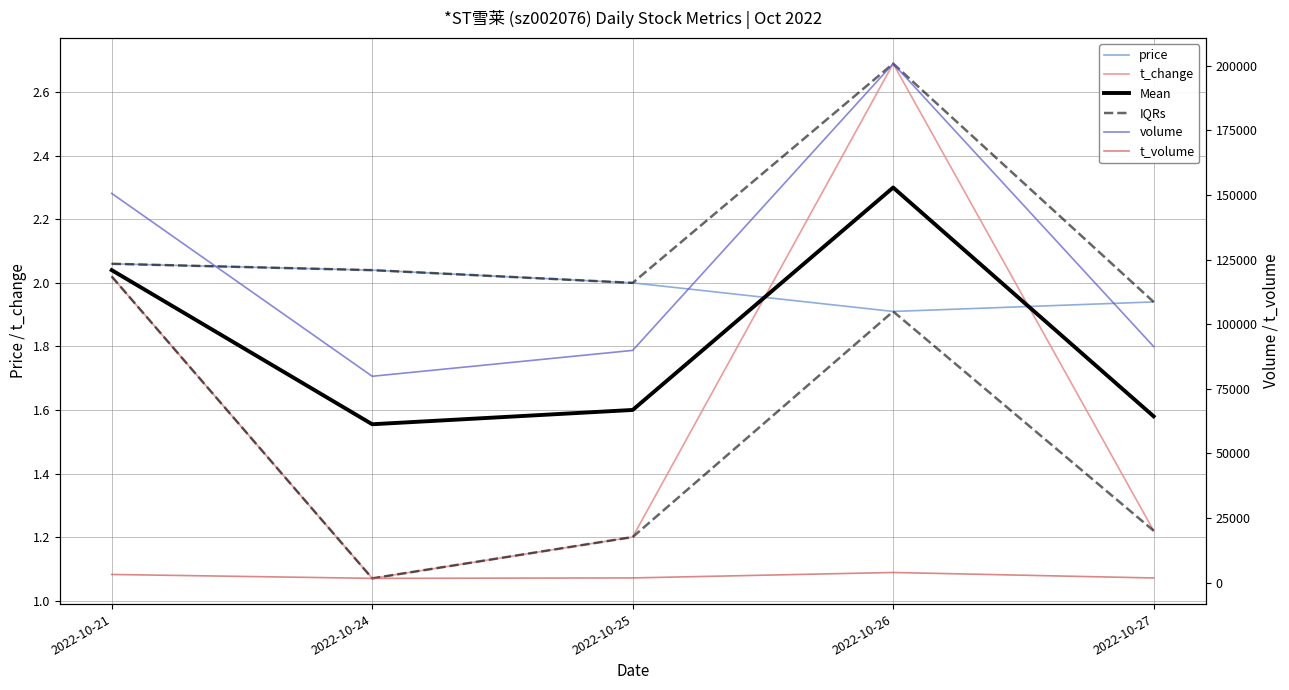

True or false: IQRs and price intersect in this chart.

False